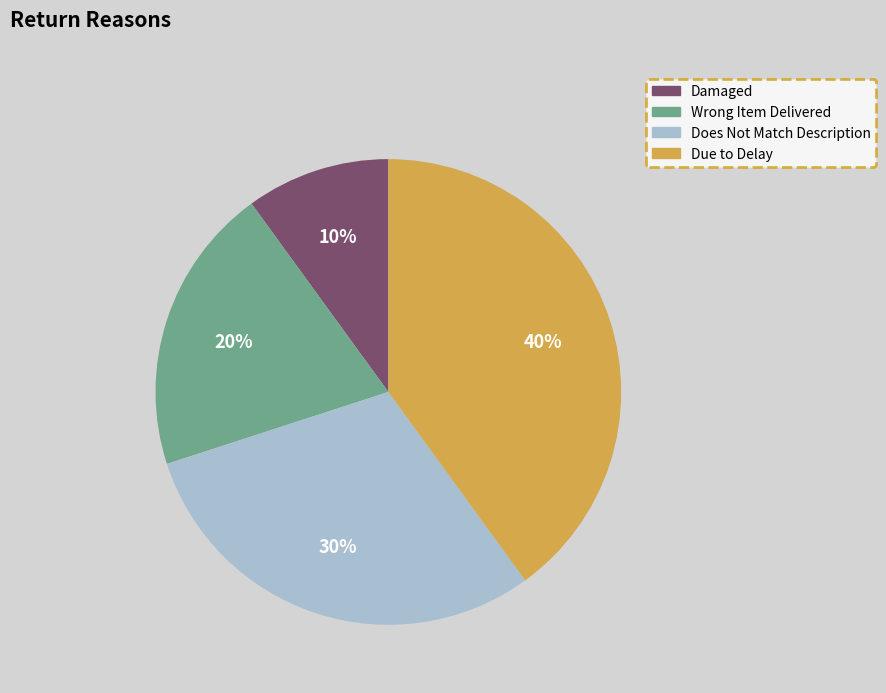

The Due to Delay slice represents 40% of the pie. True or false?

True